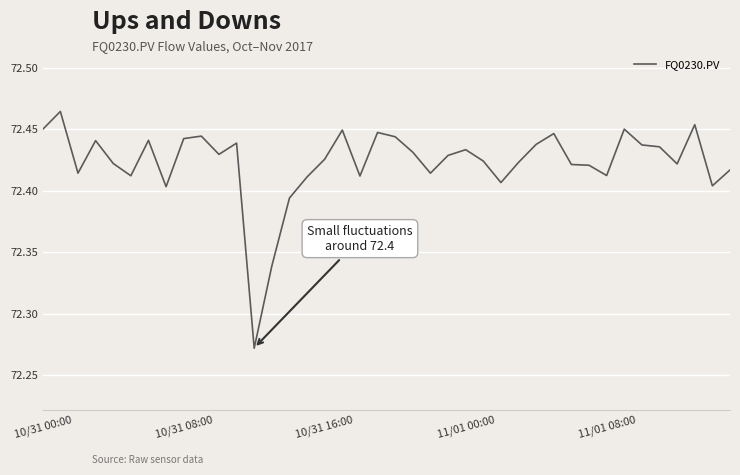

How many lines are shown in the chart?

1